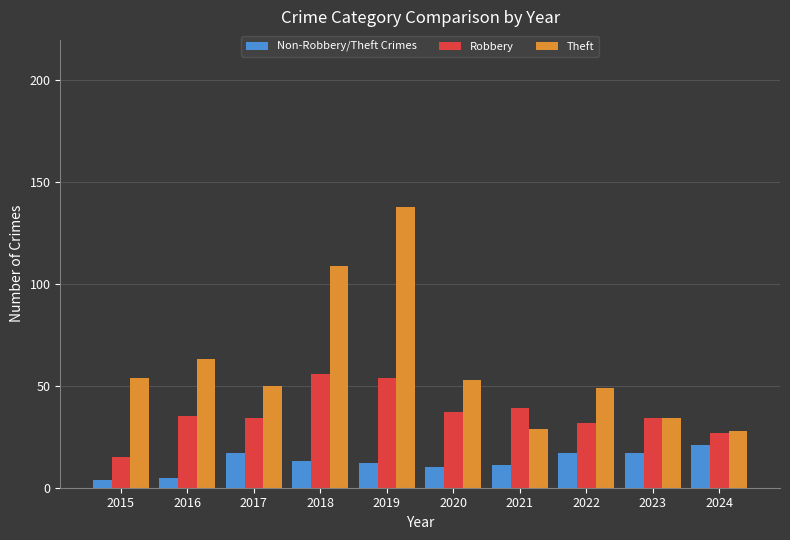

The Robbery series shows 37 at 2020. True or false?

True